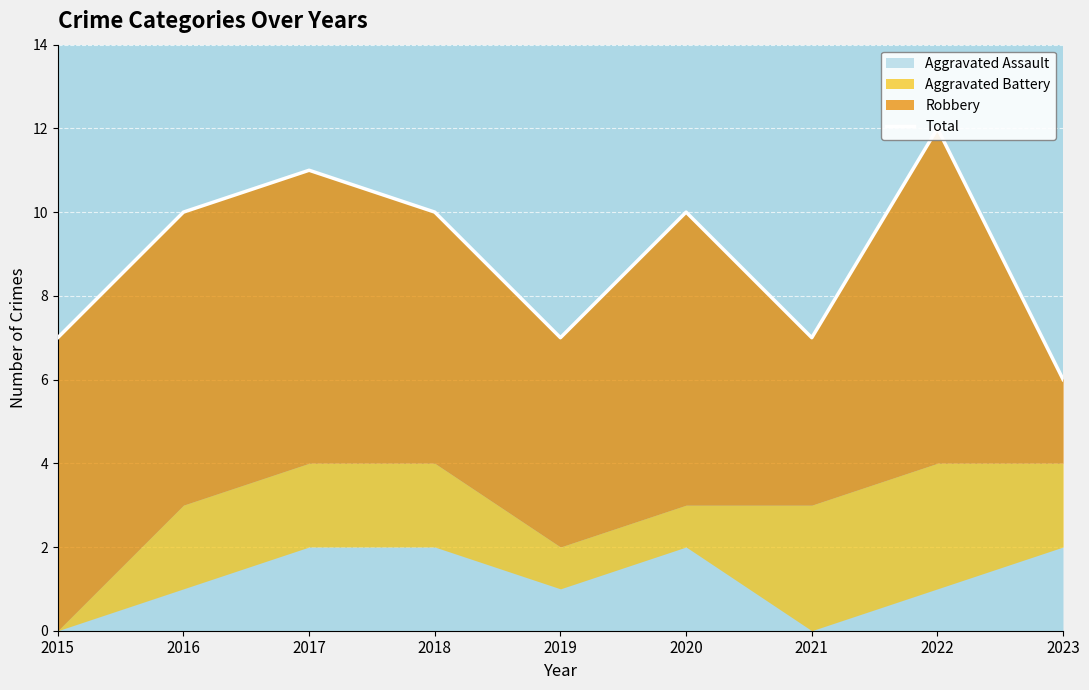

What is the value of the 6th point from the left?

10